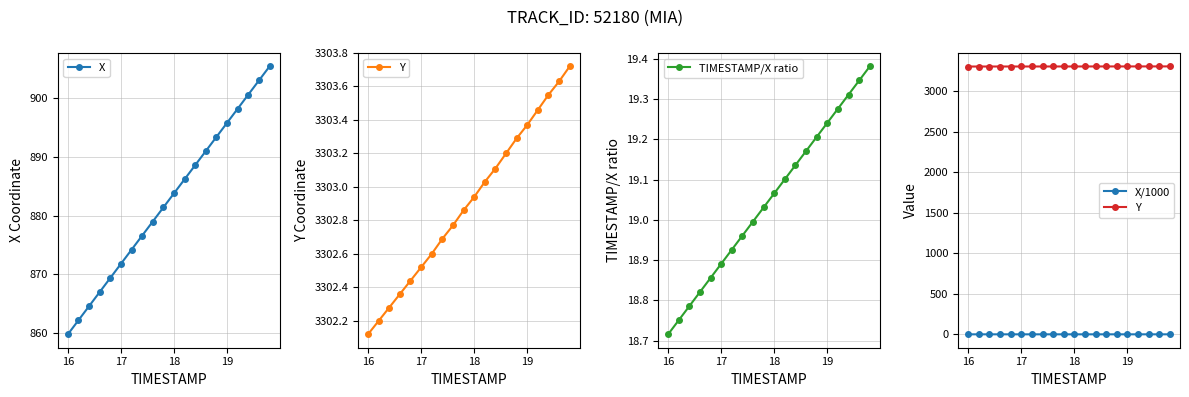

Where does the X series first go above 883?

18